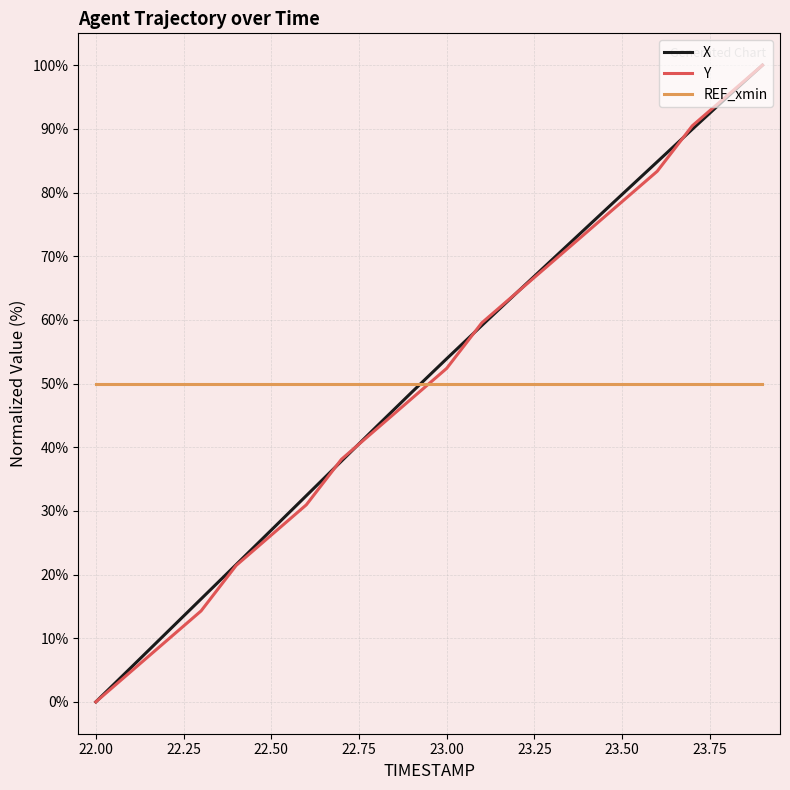

True or false: X and REF_xmin cross at least once.

True